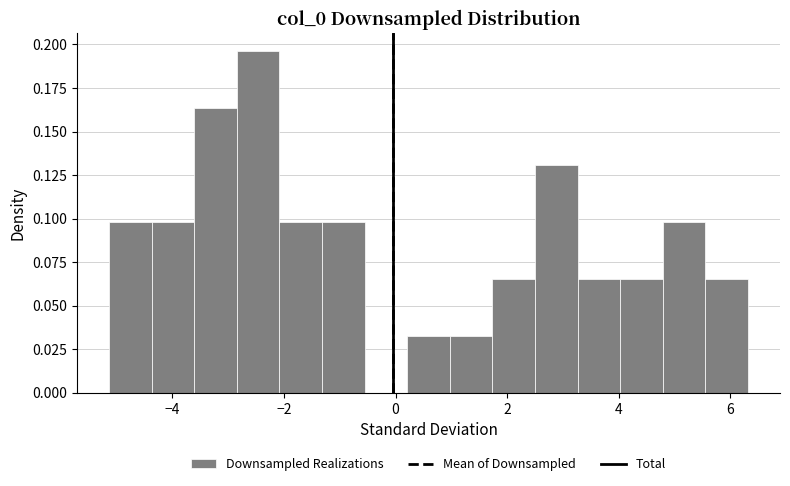

Read against the x-axis, roughly where is the centre of the tallest bar?

-2.4